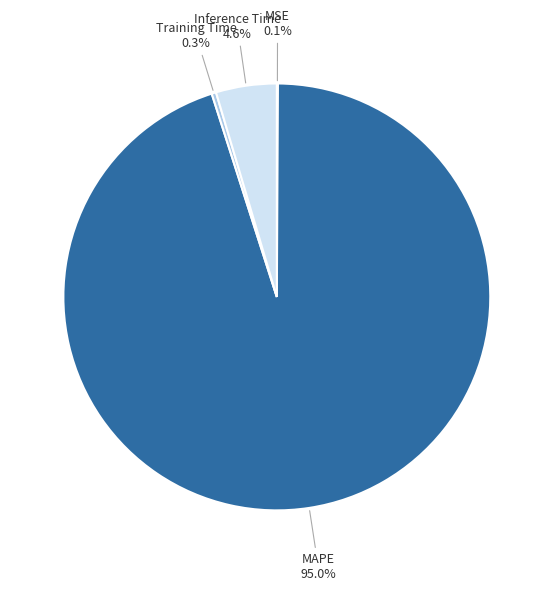

What is the majority slice?

MAPE